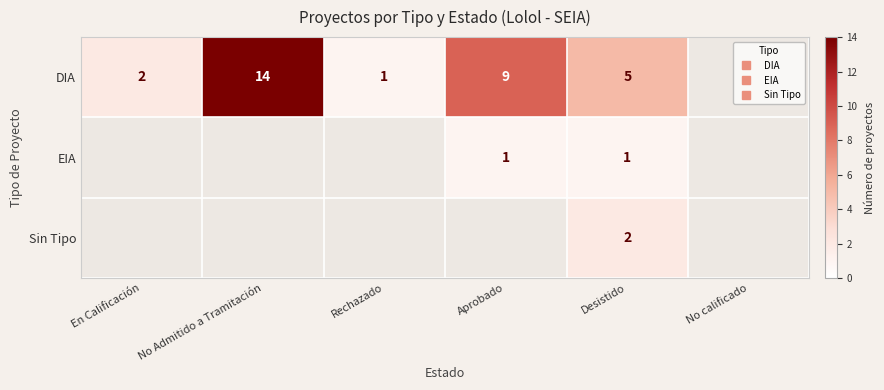

At which label is DIA closest to 7?

Aprobado